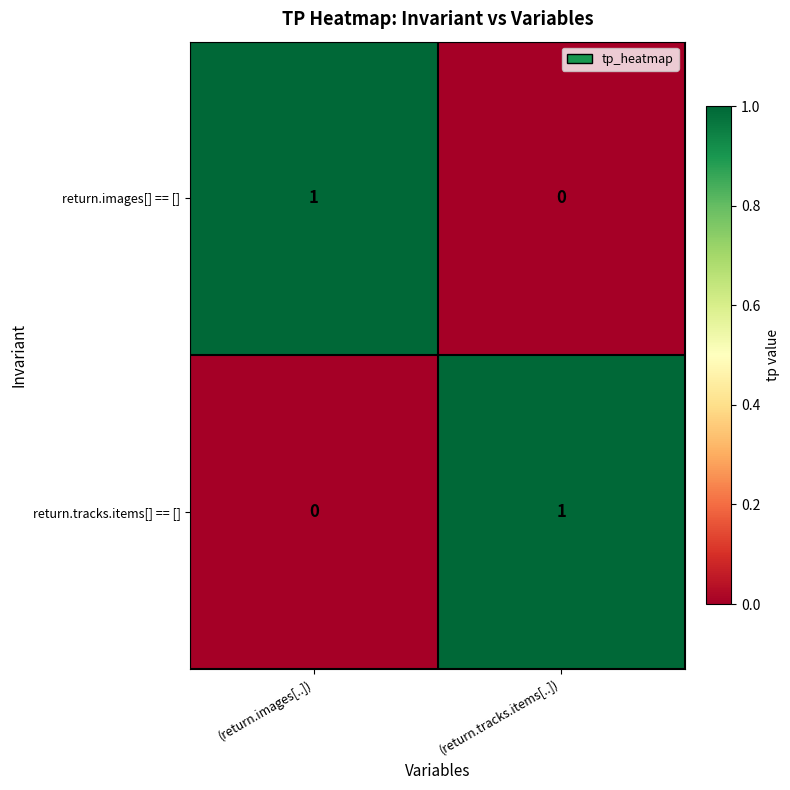

Where is return.images[] == [] nearest to the value 0?

(return.tracks.items[..])